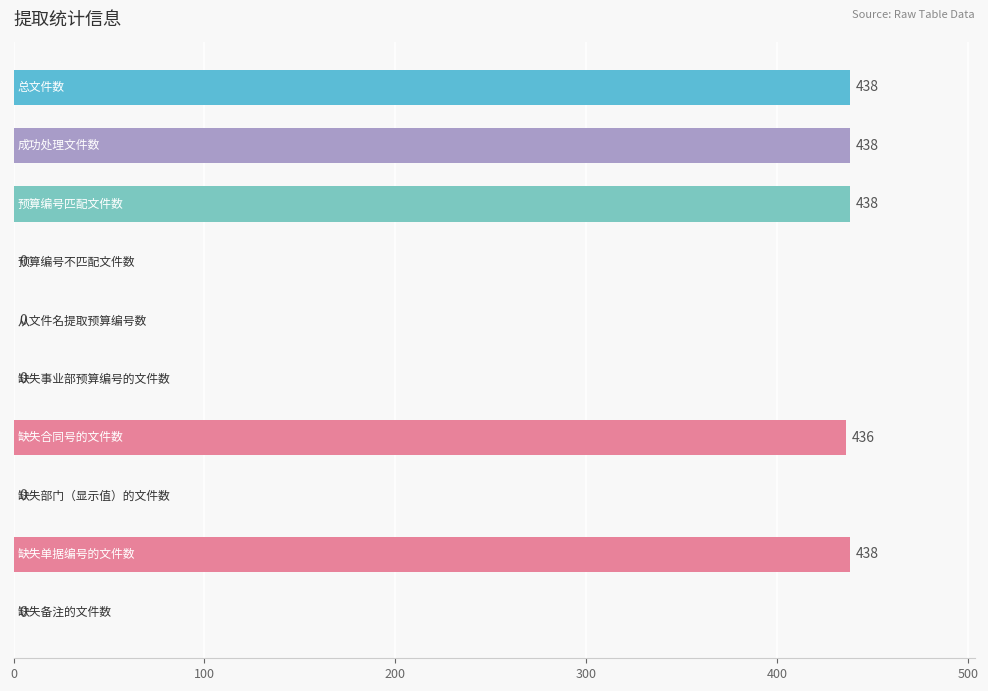

What is the sum of all values?

2188